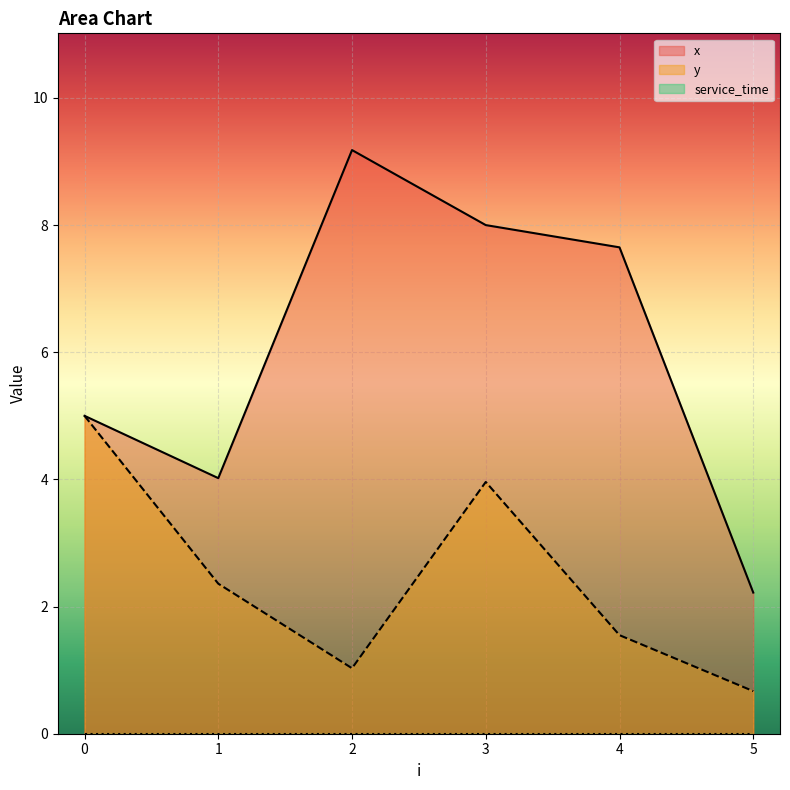

Between 1 and 2, which is larger?

2